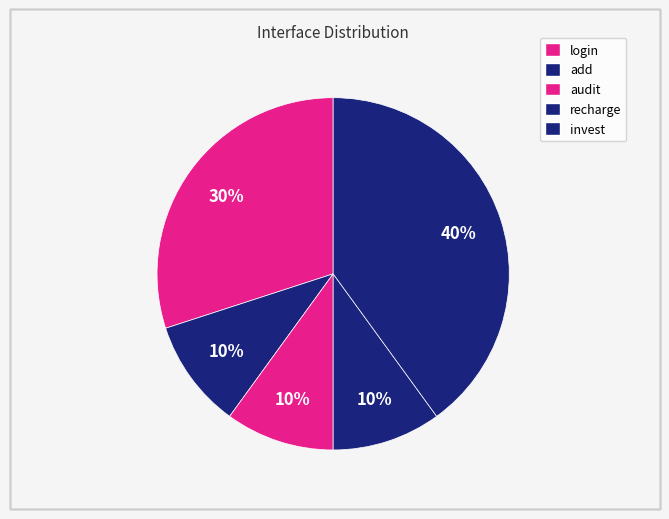

True or false: login accounts for 30% of the total.

True